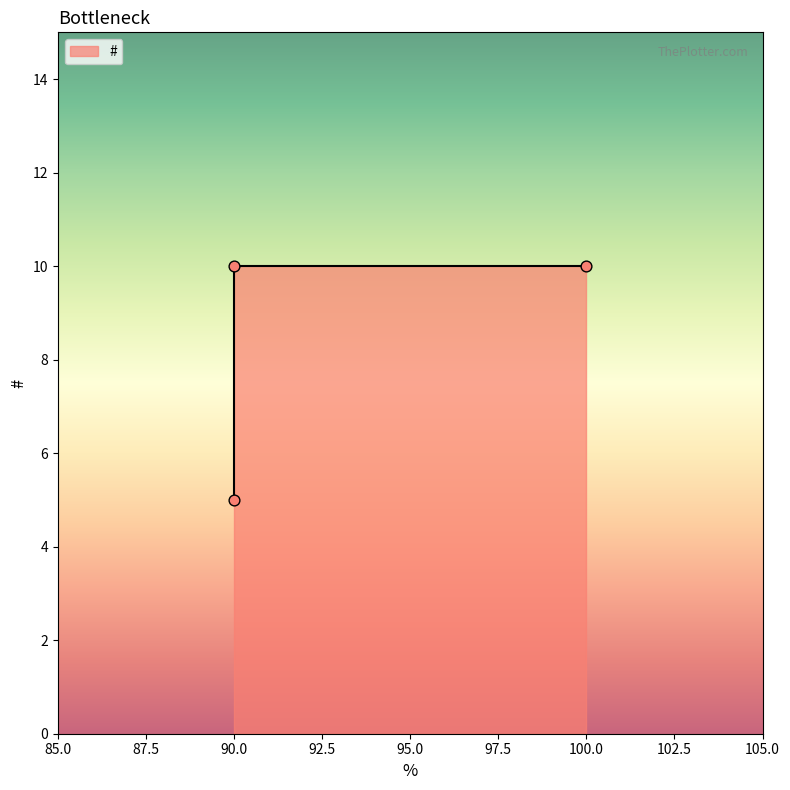

What is the change in value from 100.0 to 90.0?

-5